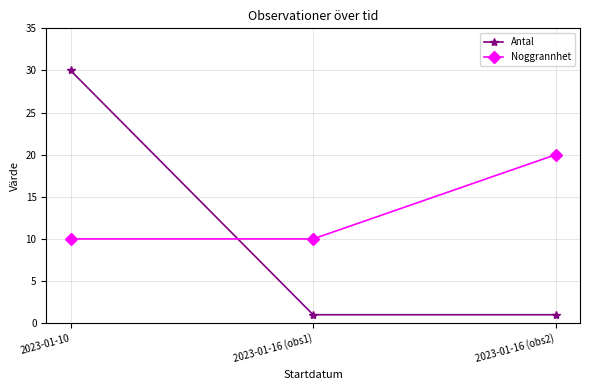

Between 2023-01-10 and 2023-01-16 (obs2), which series saw the biggest shift?

Antal